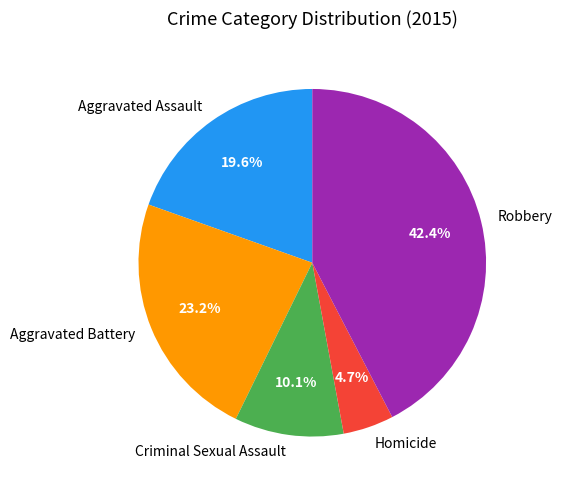

What is the ratio of the value at Aggravated Battery to the value at Robbery?

0.5